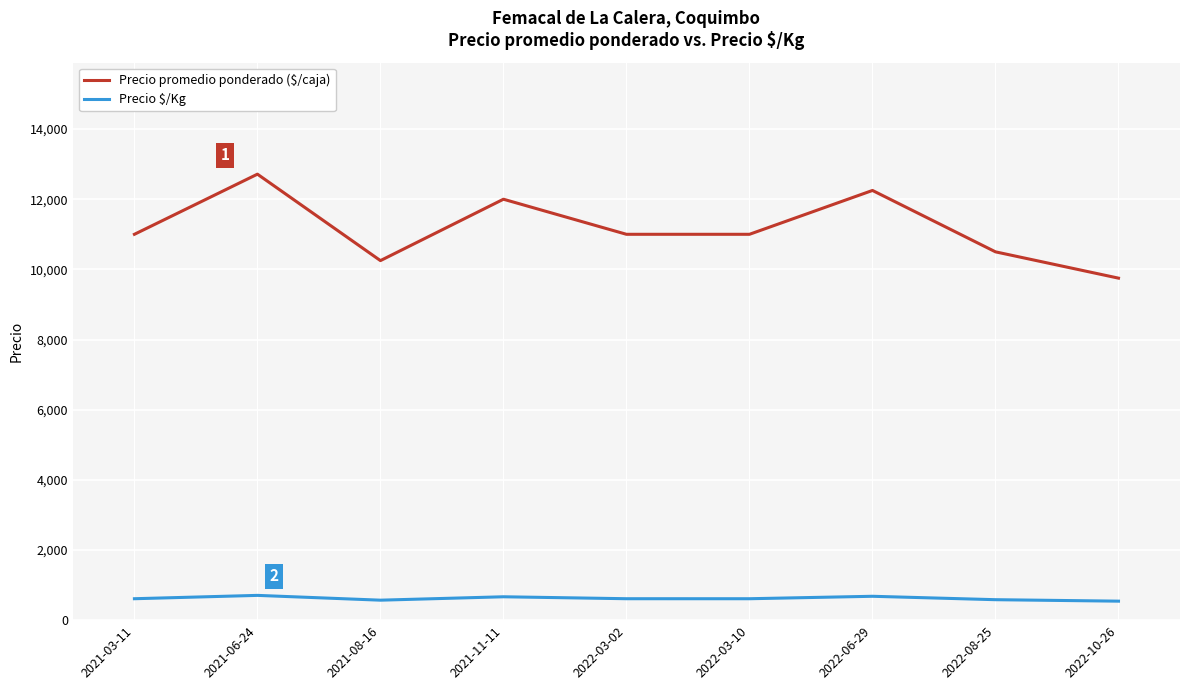

At which category is the sum across all series the highest?

2021-06-24